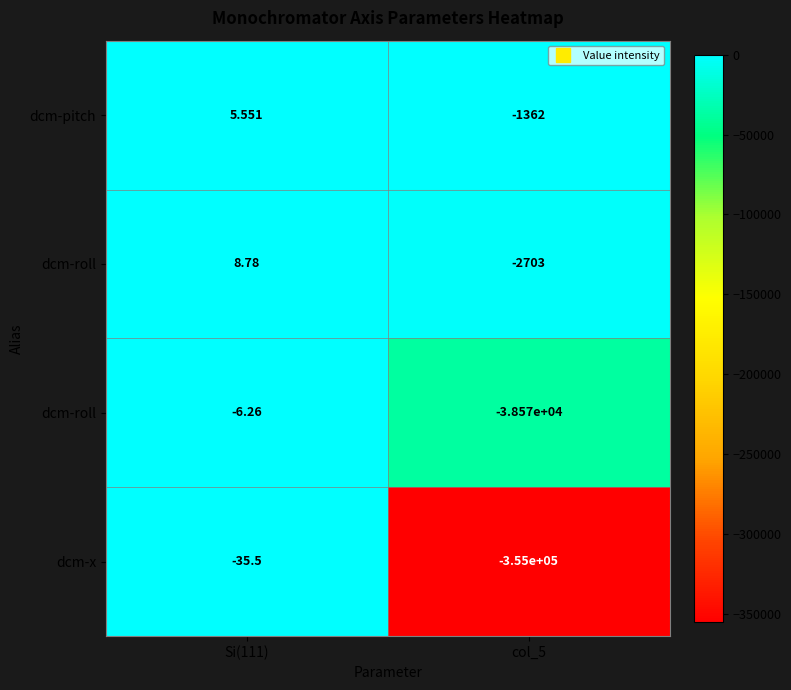

What is the total value across all series at col_5?

-397637.0